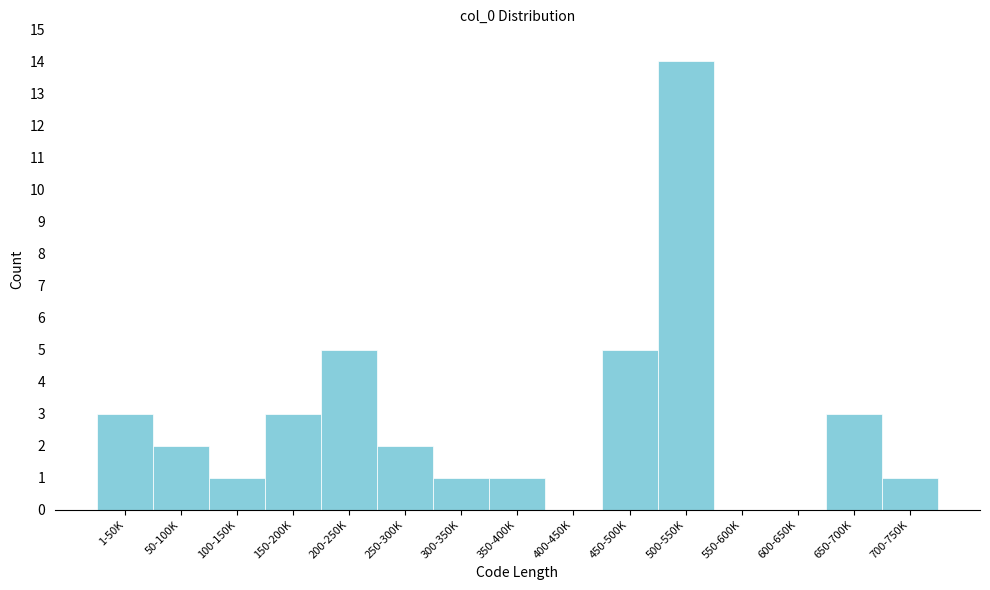

Reading left to right, what are all the values shown in this chart?

1-50K=3	50-100K=2	100-150K=1	150-200K=3	200-250K=5	250-300K=2	300-350K=1	350-400K=1	400-450K=0	450-500K=5	500-550K=14	550-600K=0	600-650K=0	650-700K=3	700-750K=1